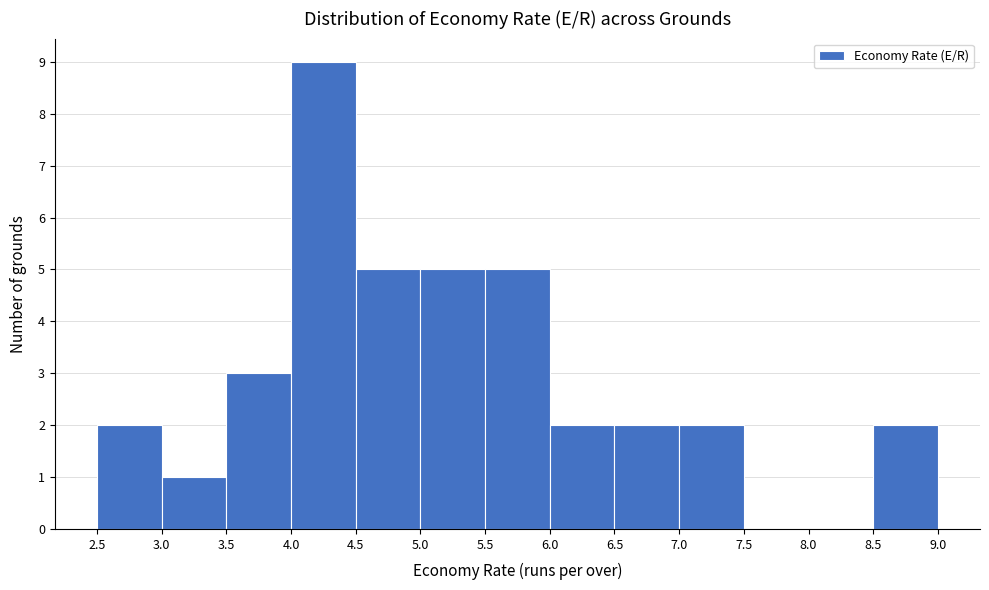

Reading left to right, list every bar in this chart as the range it spans on the x-axis followed by its height. The values are not printed on the chart, so give them approximately, as read against the axis.

2.5 to 3.0: 2
3.0 to 3.5: 1
3.5 to 4.0: 3
4.0 to 4.5: 9
4.5 to 5.0: 5
5.0 to 5.5: 5
5.5 to 6.0: 5
6.0 to 6.5: 2
6.5 to 7.0: 2
7.0 to 7.5: 2
7.5 to 8.0: 0
8.0 to 8.5: 0
8.5 to 9.0: 2